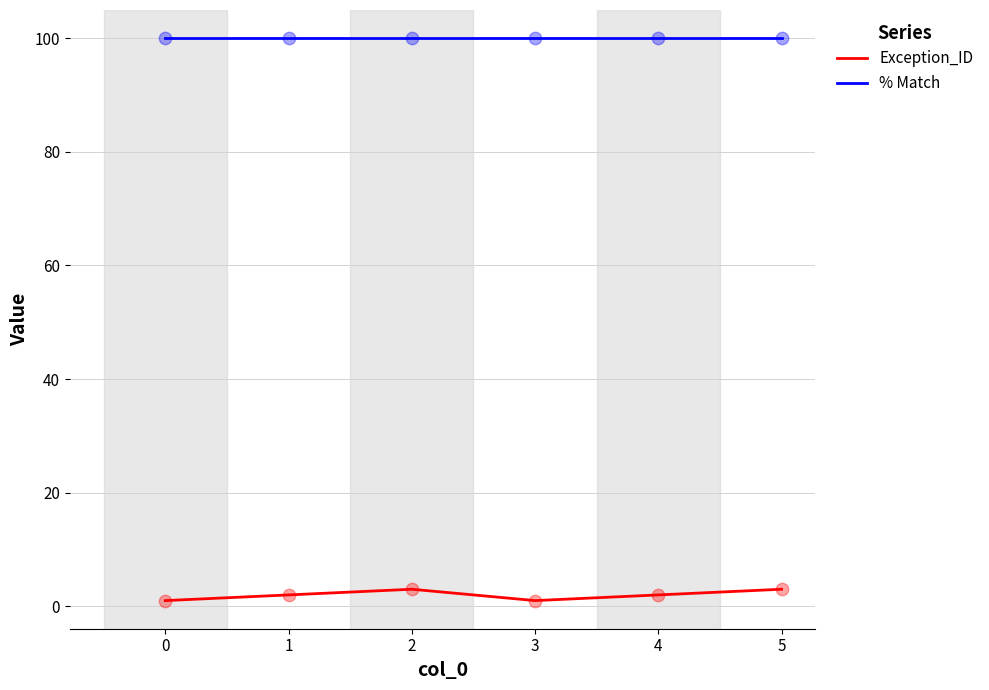

At how many categories does at least one series exceed 31?

6